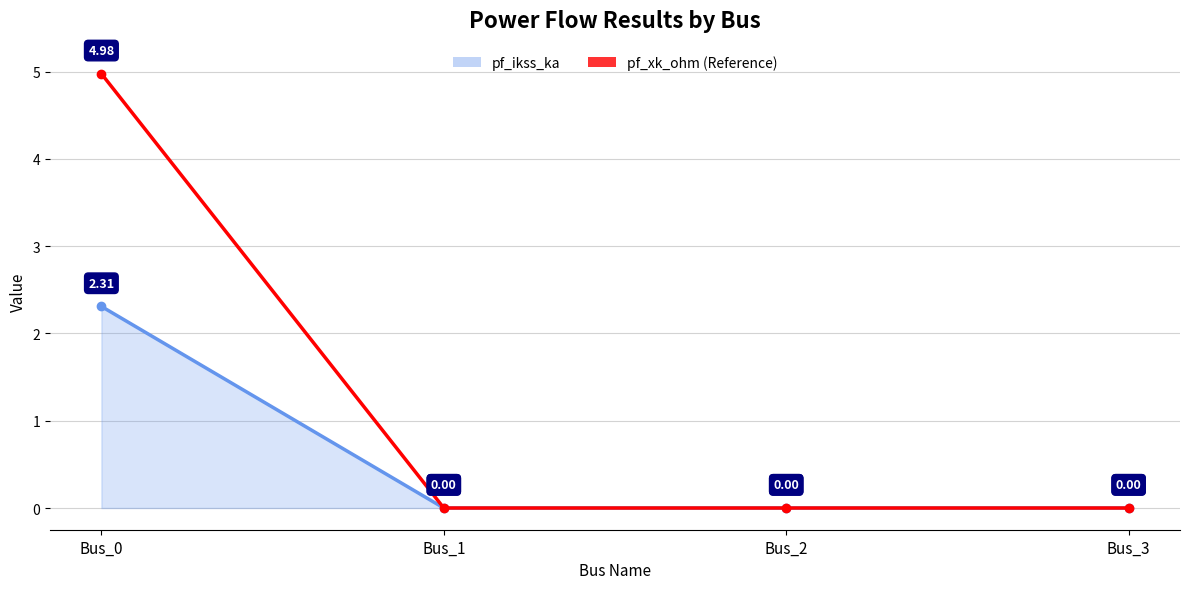

At which category is the sum across all series the highest?

Bus_0